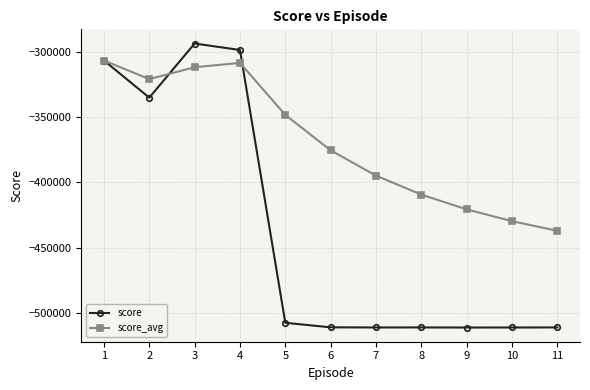

Read the score_avg value at 6.

-375351.8